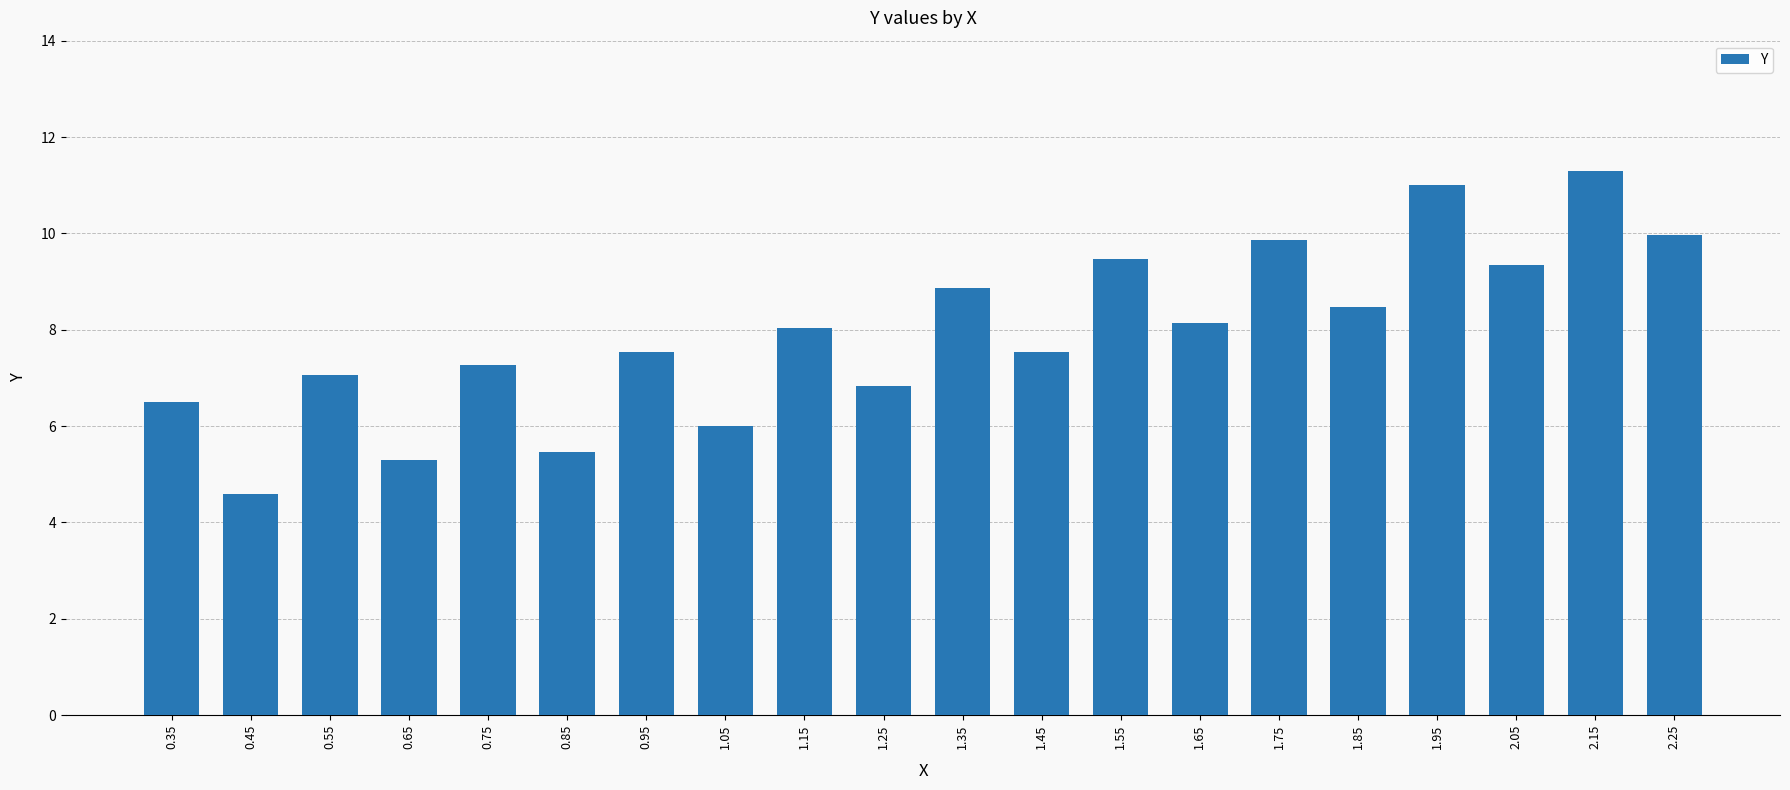

Between 1.05 and 0.35, which is larger?

0.35